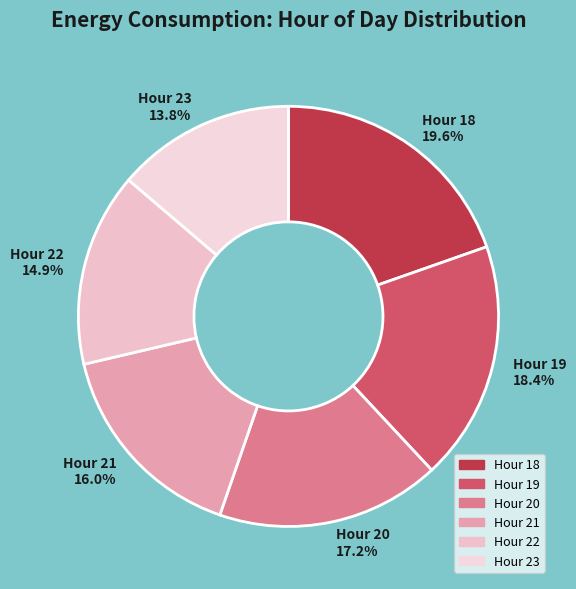

Is the sum of Hour 20 17.2% and Hour 18 19.6% greater than half?

No